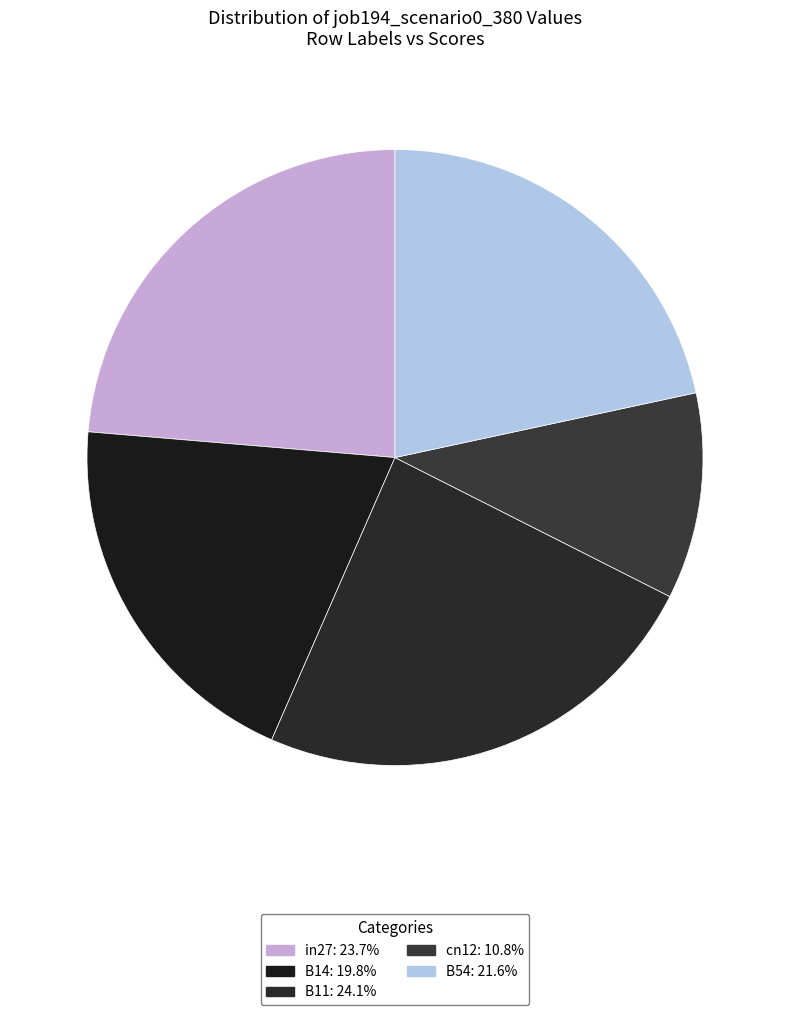

Is there a majority slice in this chart?

No